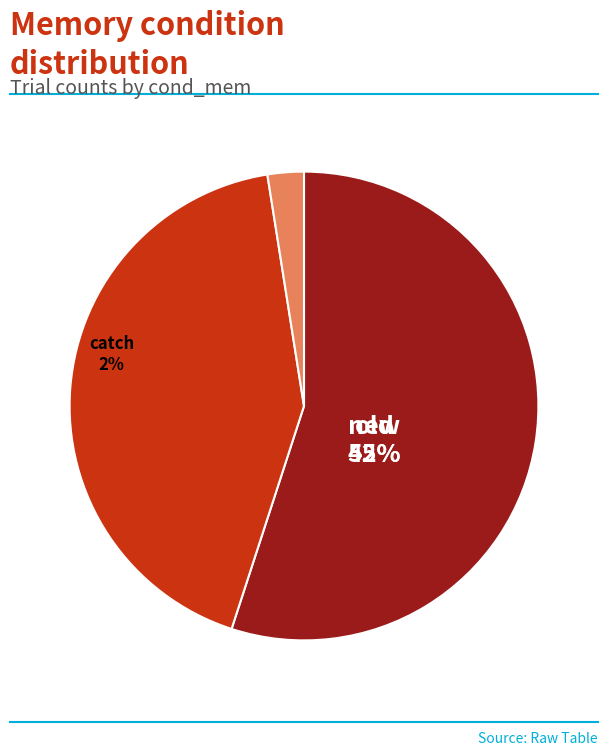

Combined, what portion of the pie is old and new?

97.5%